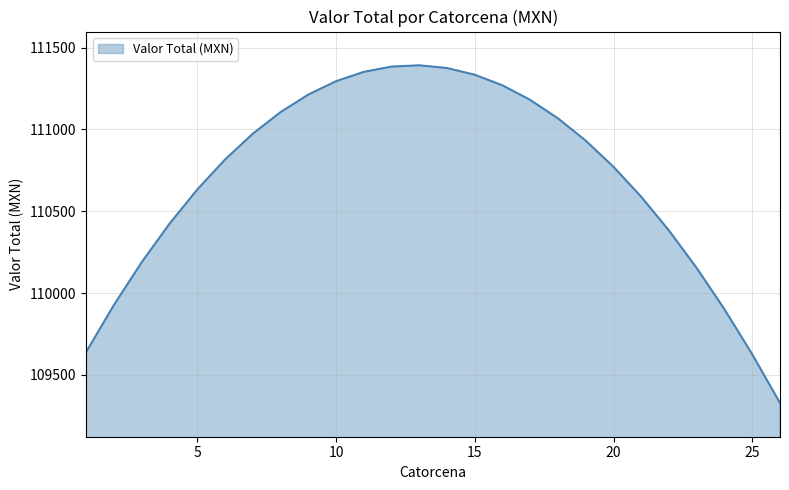

What is the smallest value displayed?

109328.5